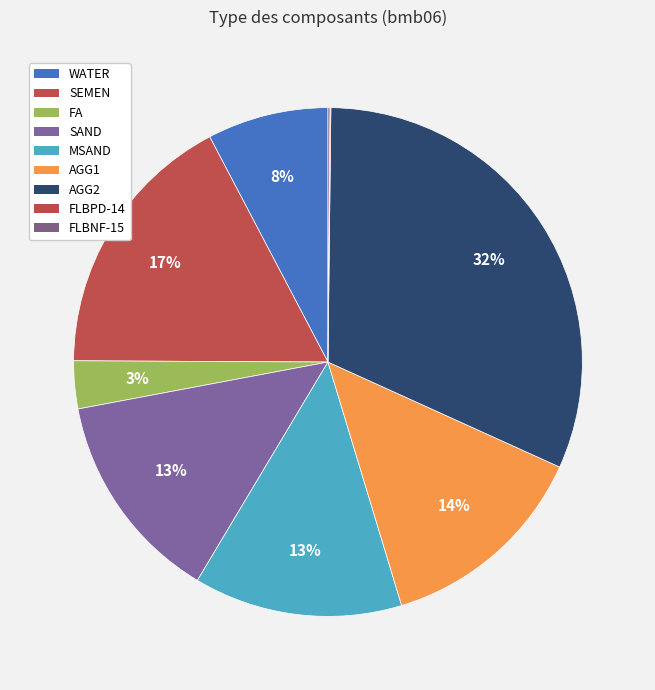

What is the total percentage of SAND and WATER?

21.2%